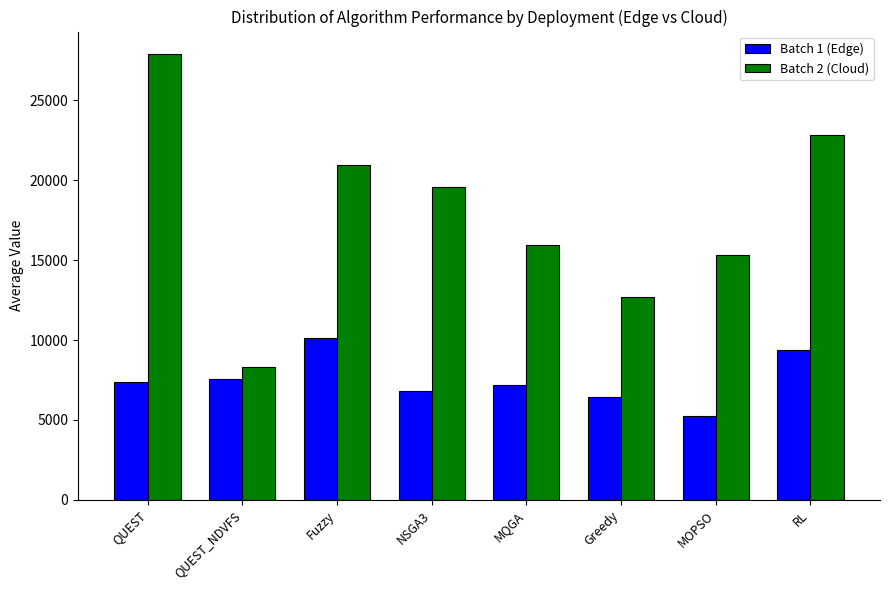

What value does the Batch 2 (Cloud) series have at MQGA?

15956.6